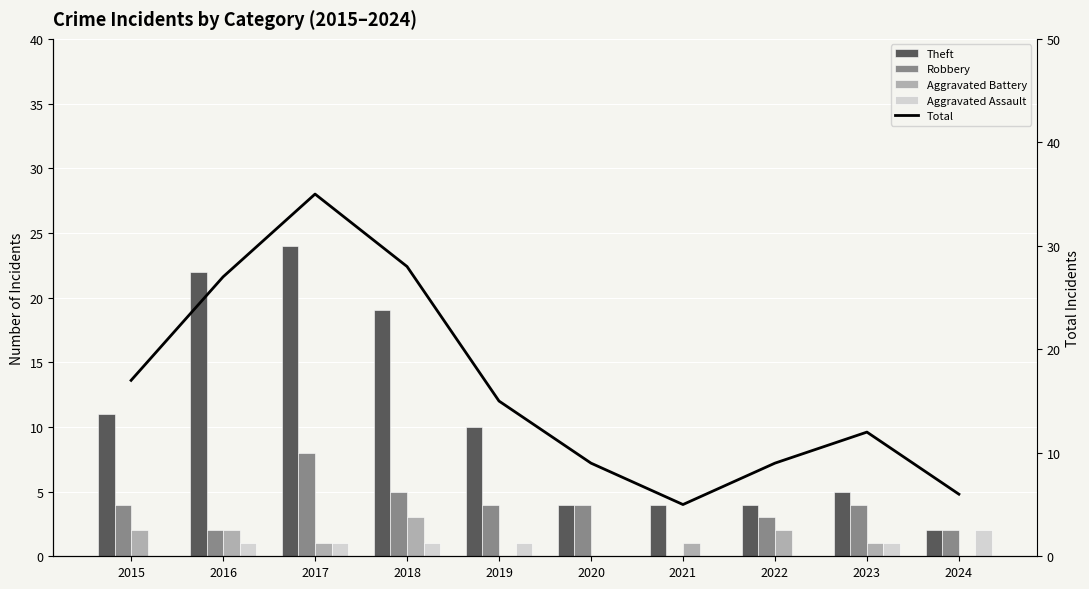

What is the total value across all series at 2015?

34